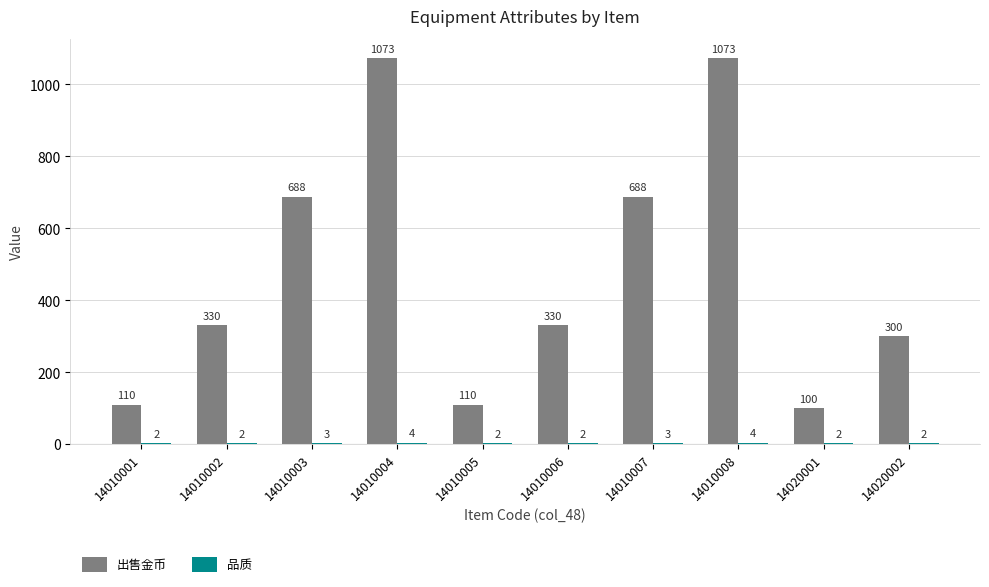

How many distinct data groups are displayed?

2